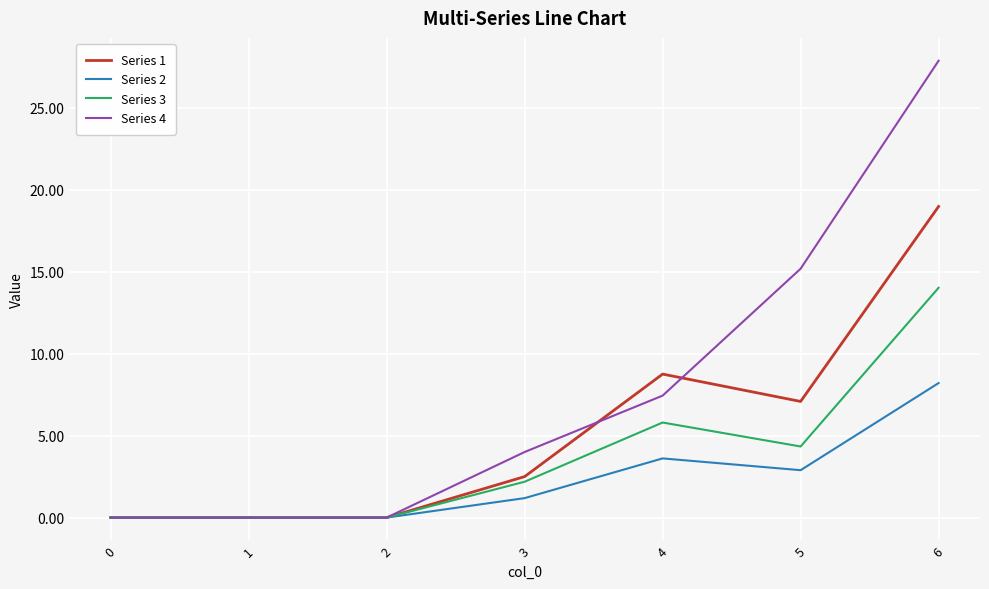

Rank the series at 5 from lowest to highest value.

Series 2, Series 3, Series 1, Series 4